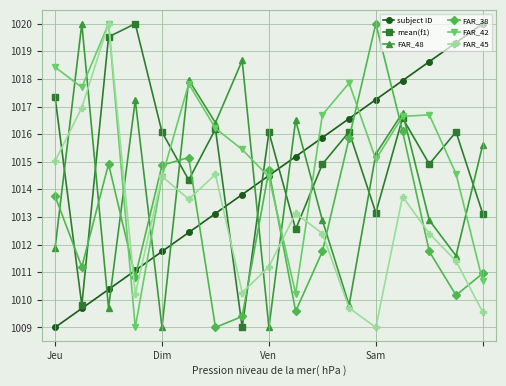

What is the average value of the FAR_38 series?

1012.9